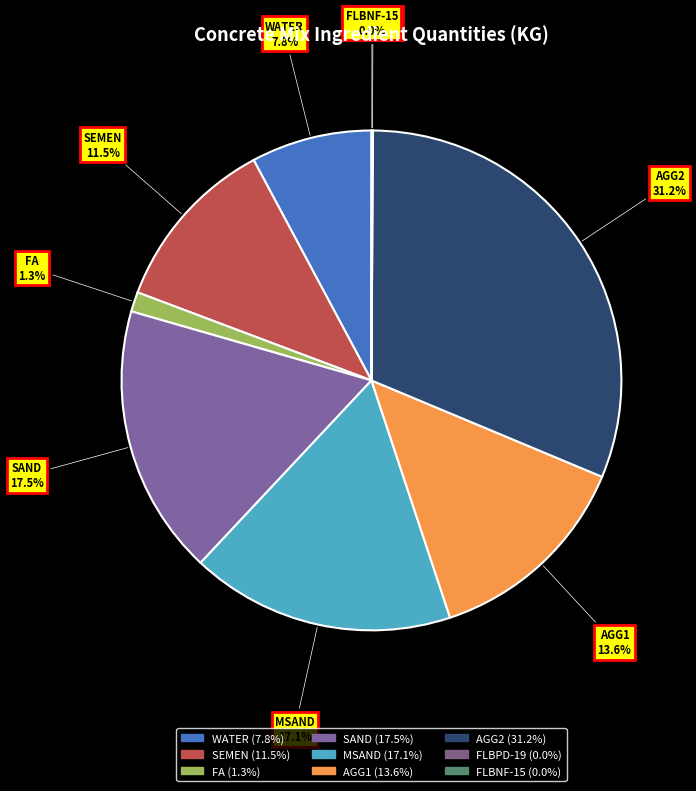

What is the ratio of the value at SAND to the value at SEMEN?

1.5